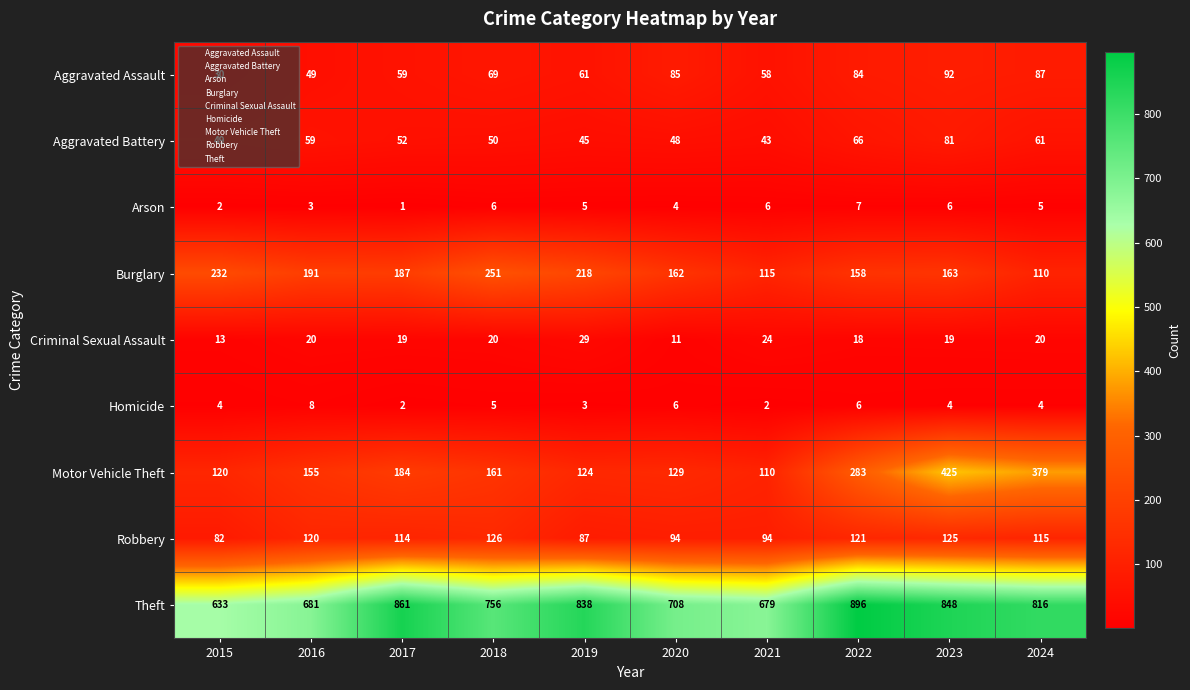

Rank the series at 2022 from highest to lowest value.

Theft, Motor Vehicle Theft, Burglary, Robbery, Aggravated Assault, Aggravated Battery, Criminal Sexual Assault, Arson, Homicide